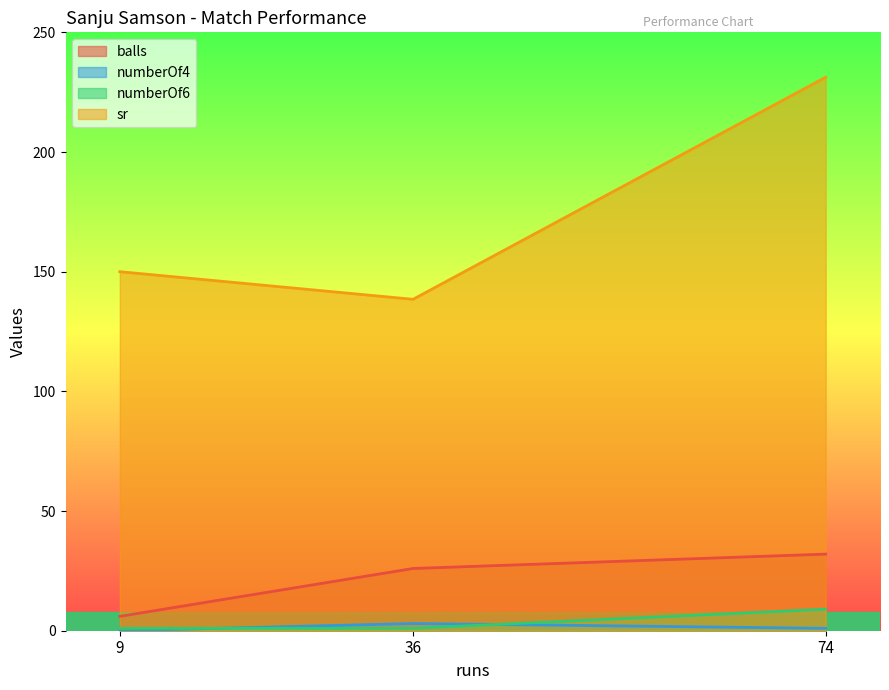

What is the maximum value shown in the chart?

231.2